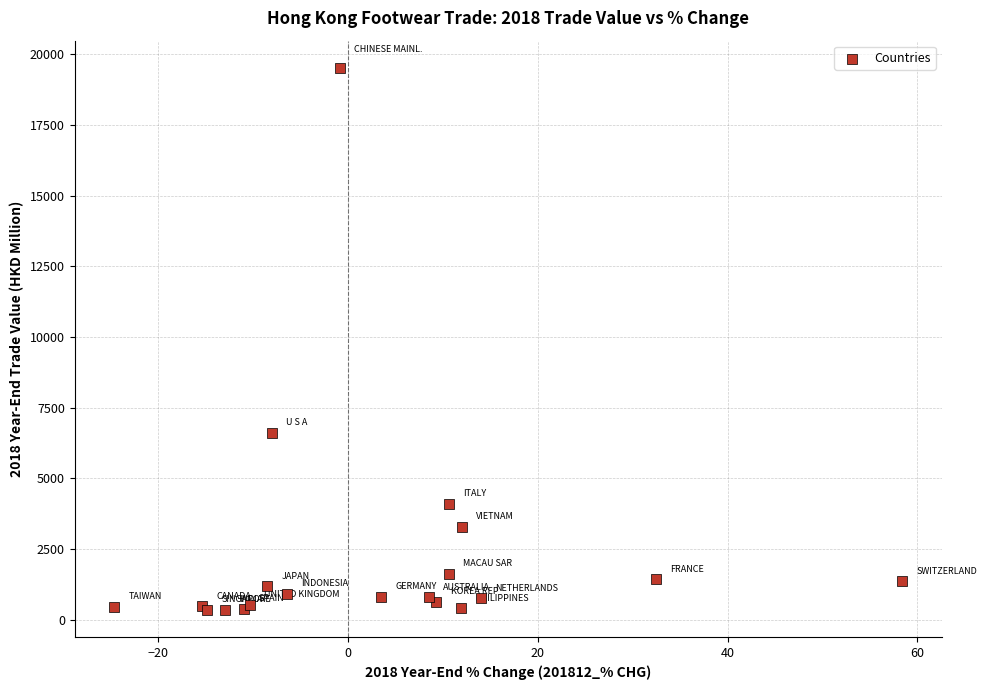

What Y value in the scatter plot is closest to 9929?

6609.9